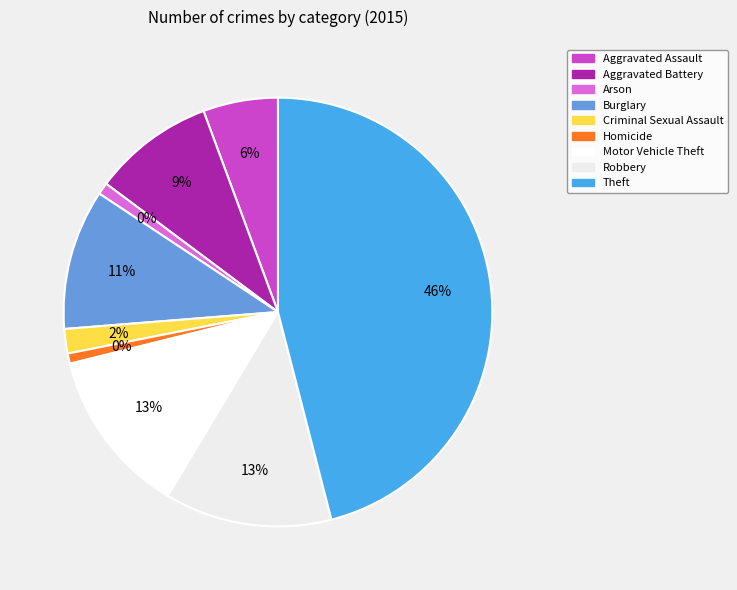

Which has a higher value, Criminal Sexual Assault or Theft?

Theft